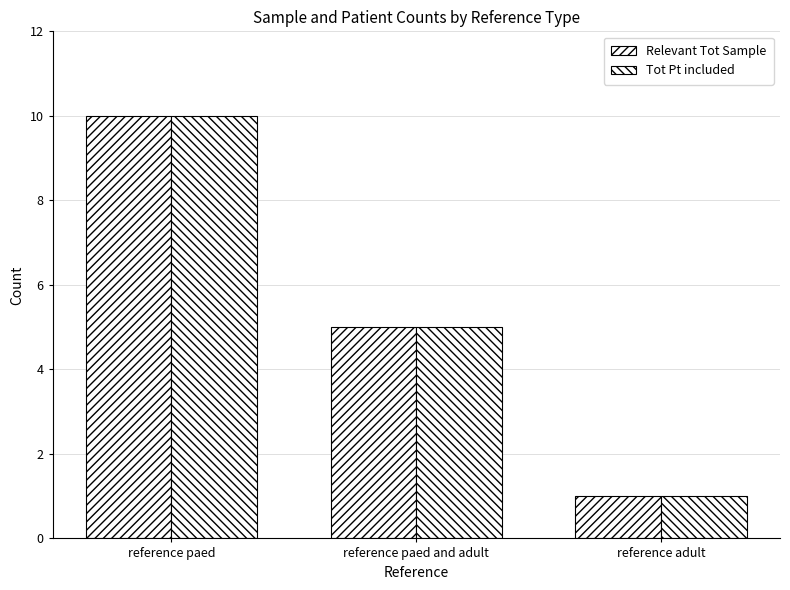

How many data points in Tot Pt included are less than 5?

1